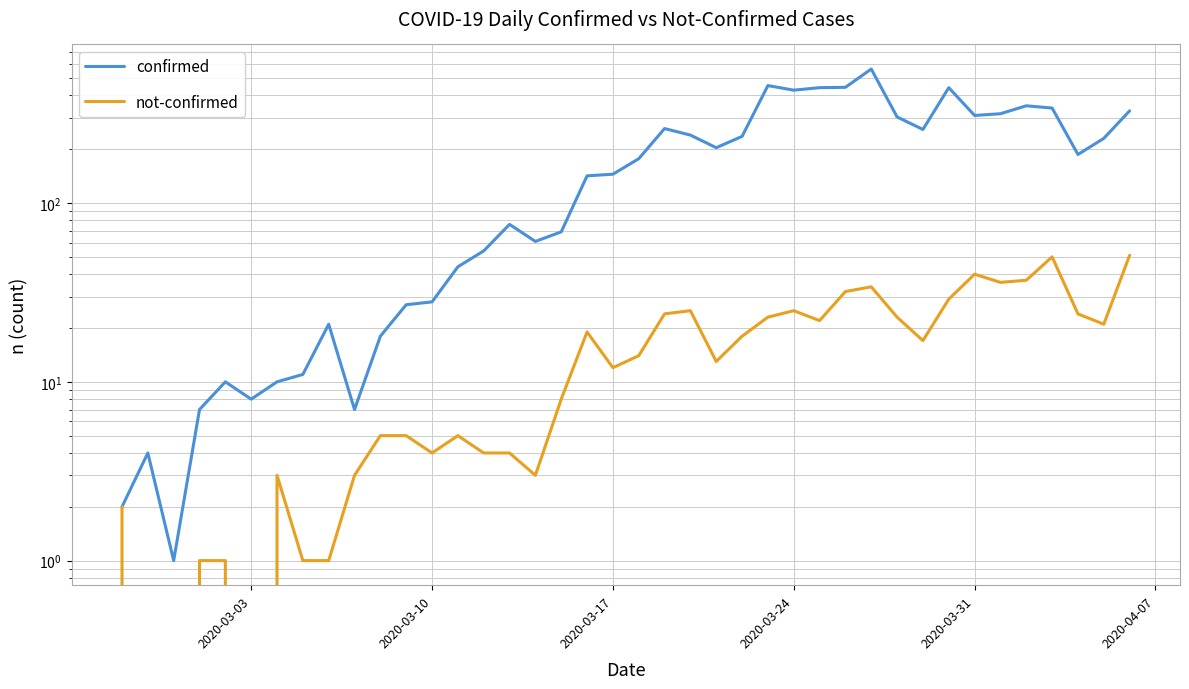

How many categories are shown in the chart?

40